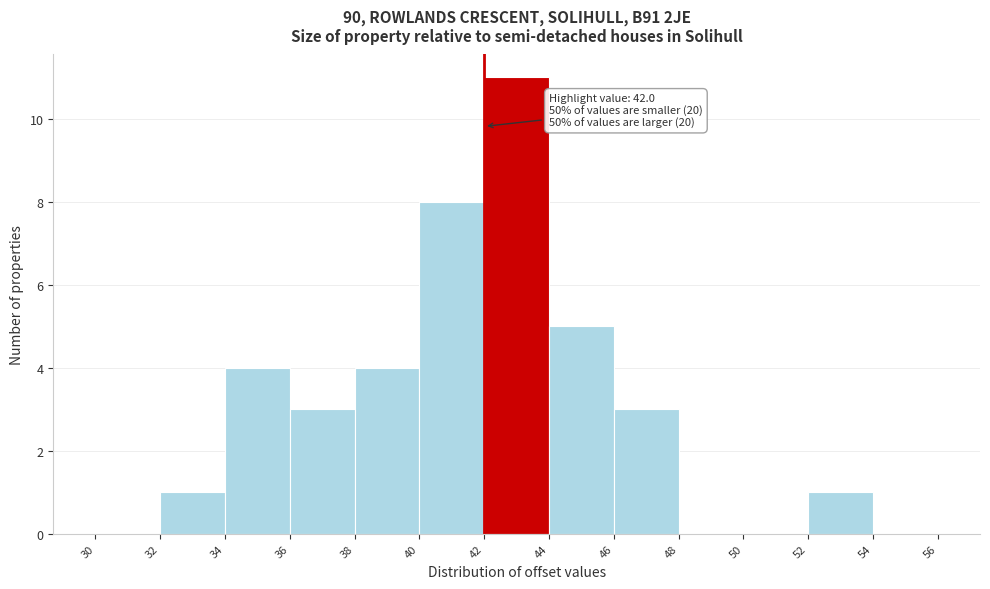

Over which range of the x-axis is the bar tallest?

42 to 44